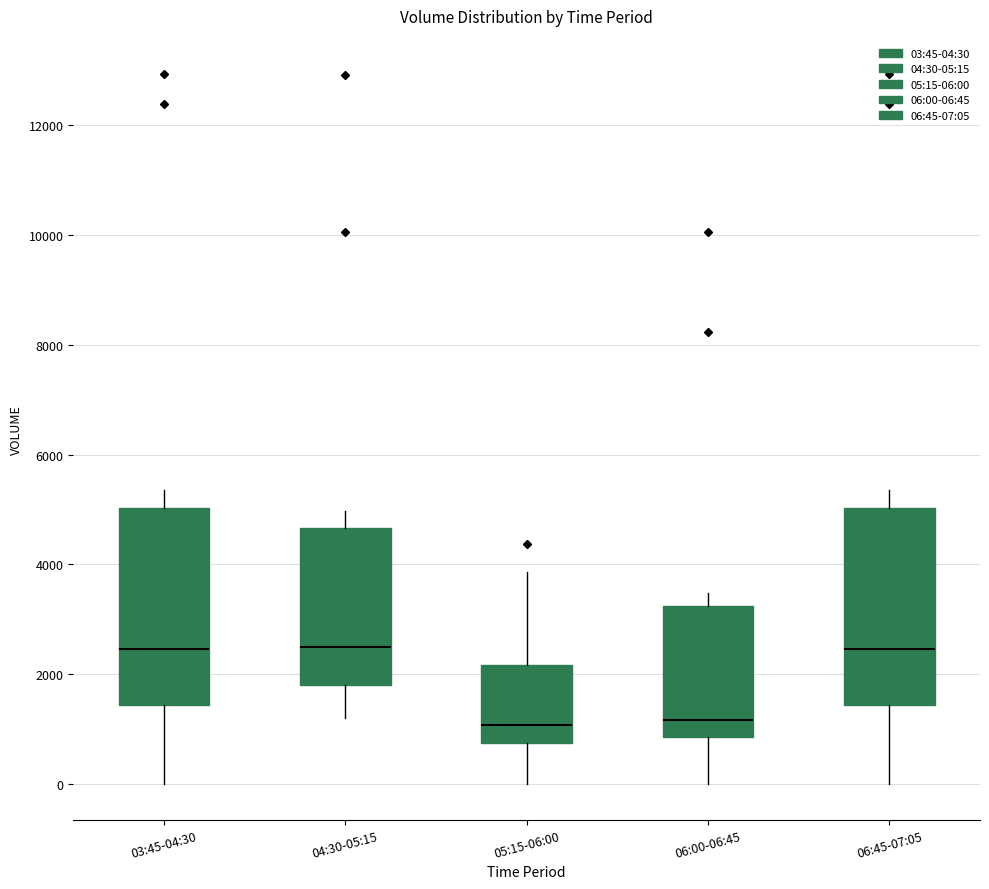

Reading left to right, read every box against the y-axis: the position of its median line, the range the box covers, and the ends of its whiskers. The values are not printed on the chart, so give them approximately, as read against the axis.

03:45-04:30: median 2400, box 1400 to 5000, whiskers 0 to 5400
04:30-05:15: median 2400, box 1800 to 4600, whiskers 1200 to 5000
05:15-06:00: median 1000, box 800 to 2200, whiskers 0 to 3800
06:00-06:45: median 1200, box 800 to 3200, whiskers 0 to 3400
06:45-07:05: median 2400, box 1400 to 5000, whiskers 0 to 5400